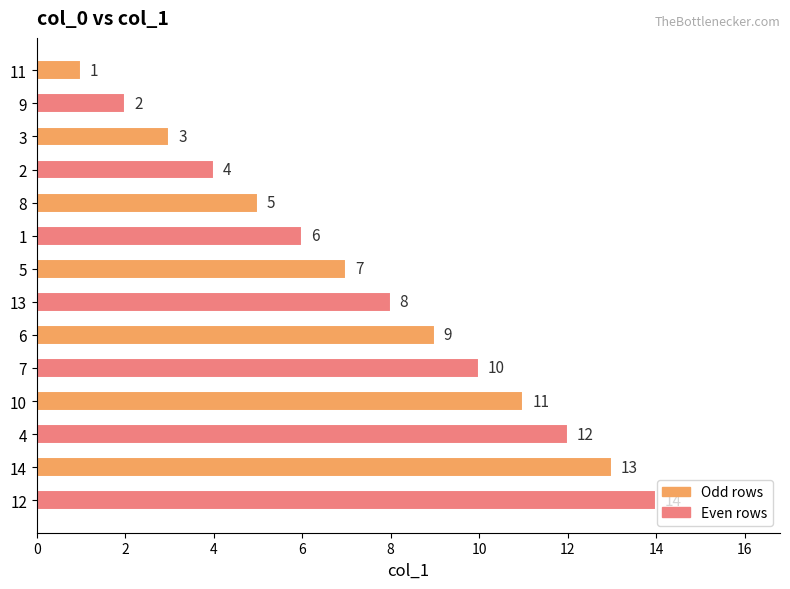

What is the change in value from 8 to 13?

+3